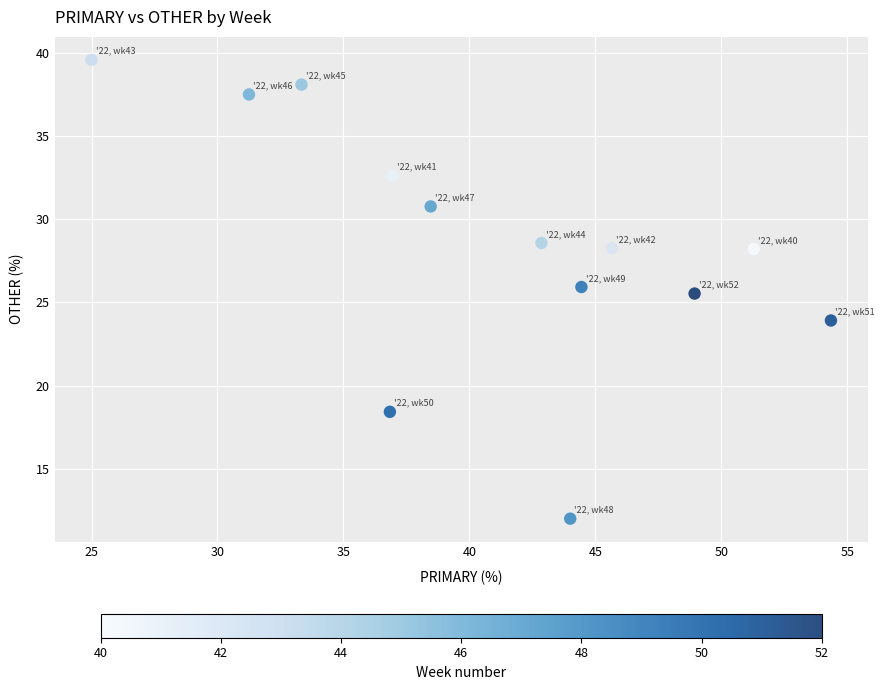

What is the range of X values (max minus min)?

29.3